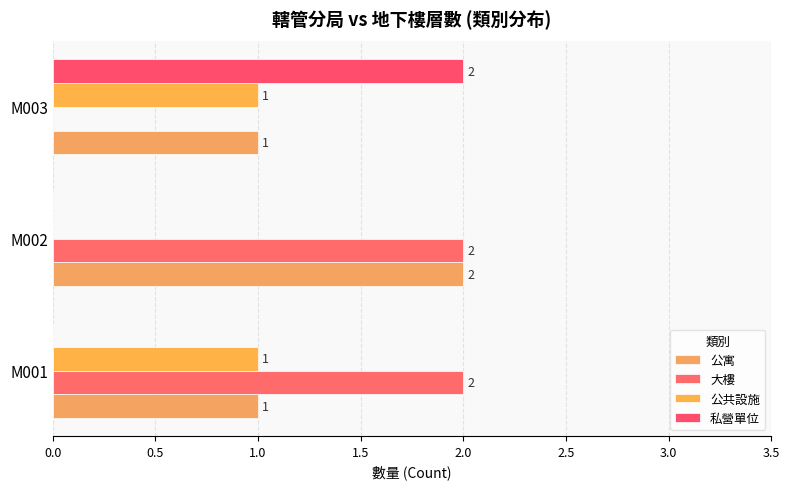

How many values in 私營單位 are above zero?

1